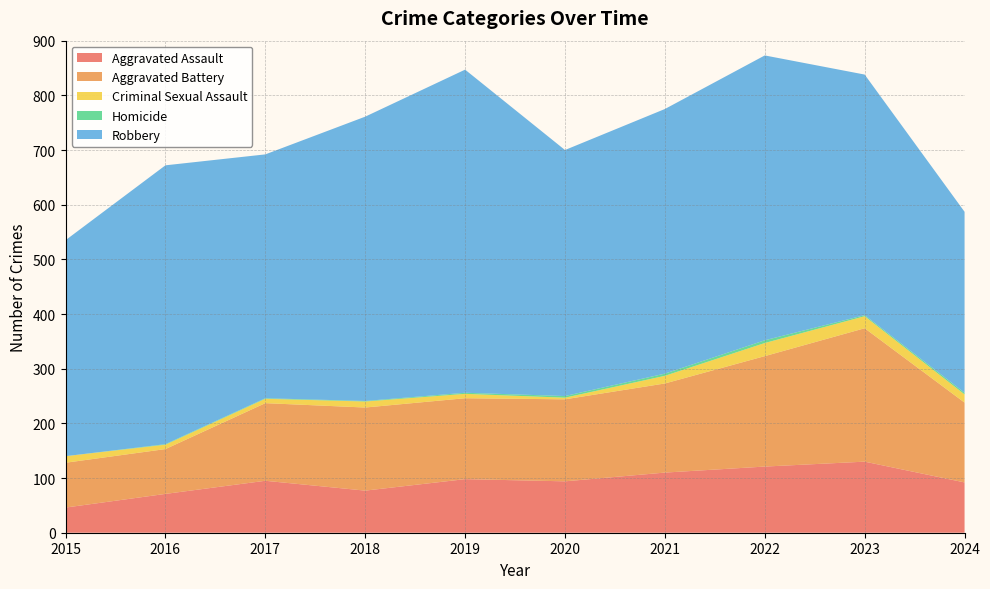

What is the total value across all series at 2021?

775